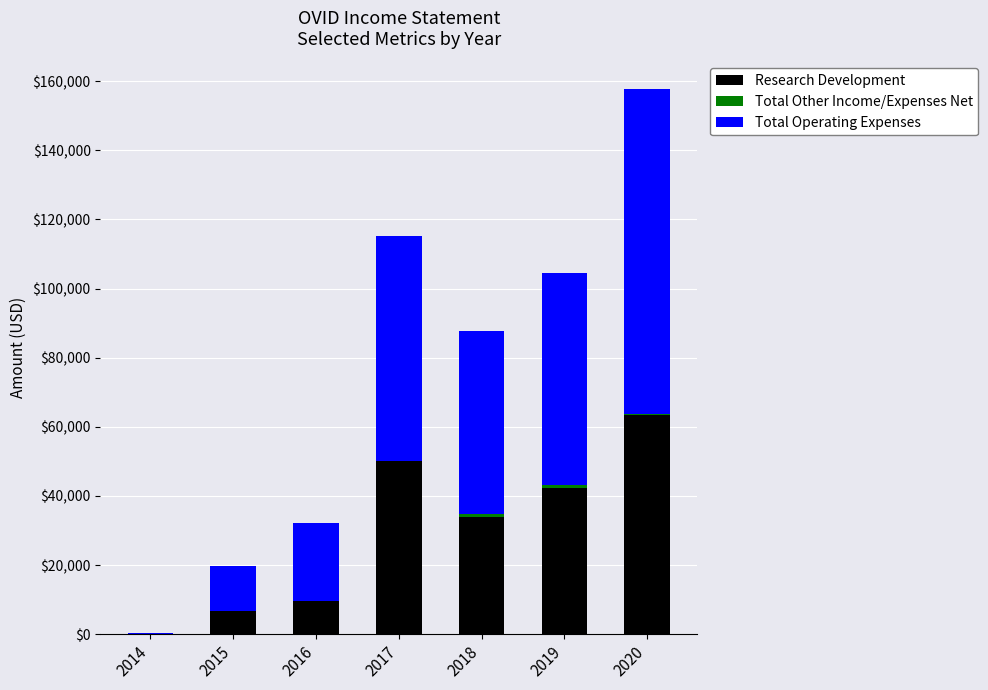

At which category is the sum across all series the highest?

2020